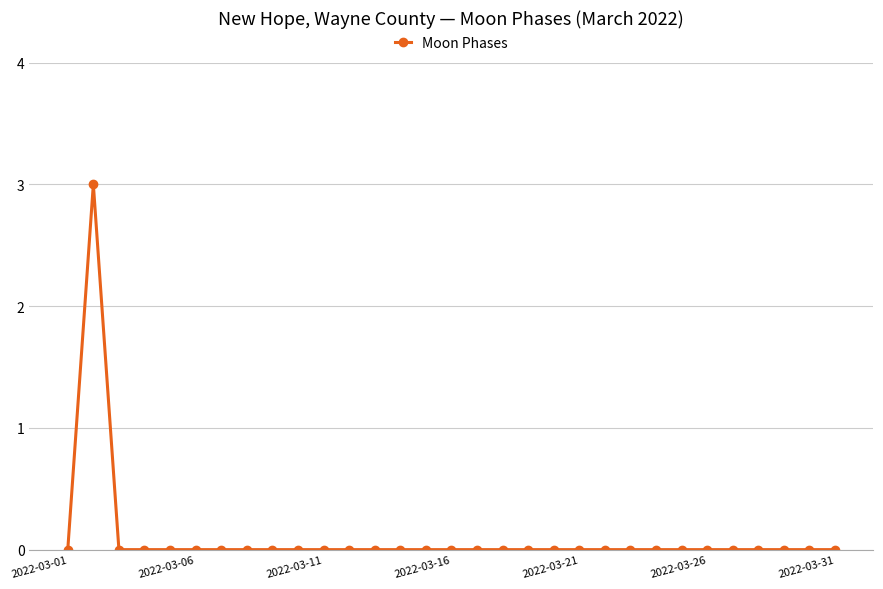

What is the sum of all values?

3